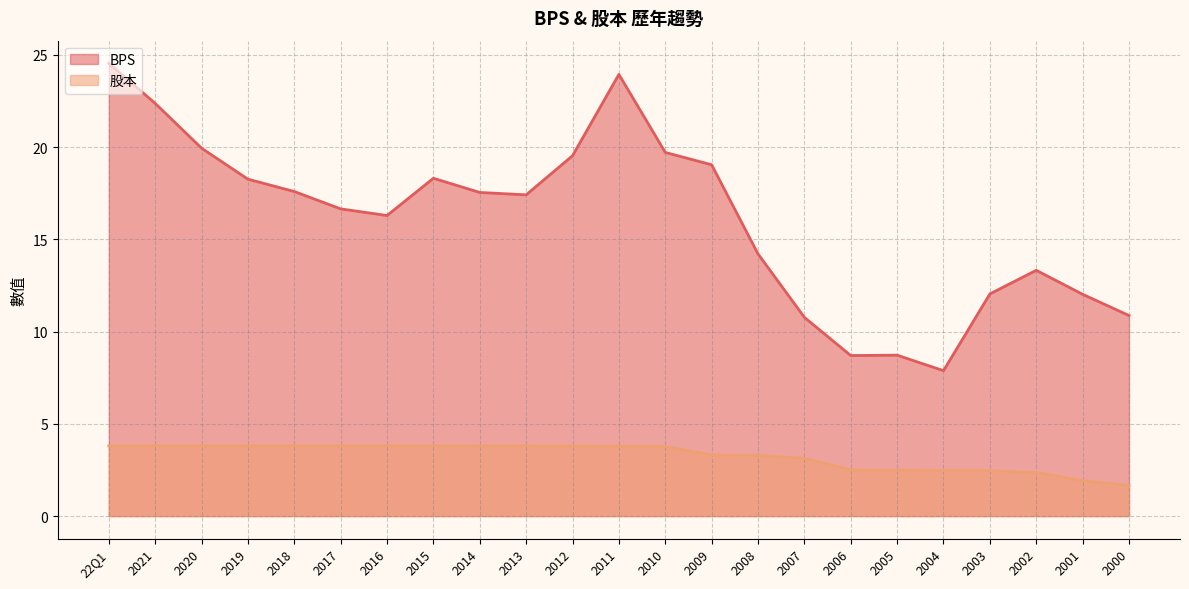

What is the label of the 8th point from the left?

2015